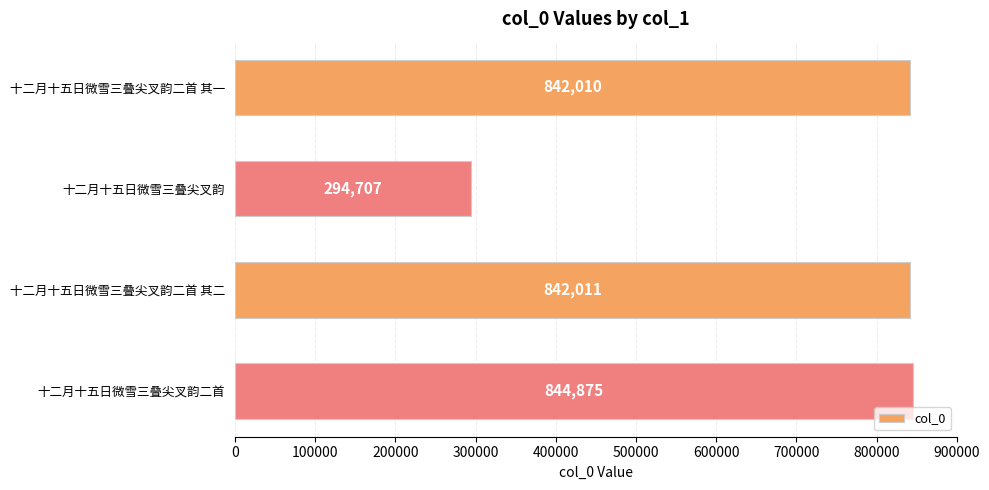

True or false: the data shows 294707 at 十二月十五日微雪三叠尖叉韵.

True